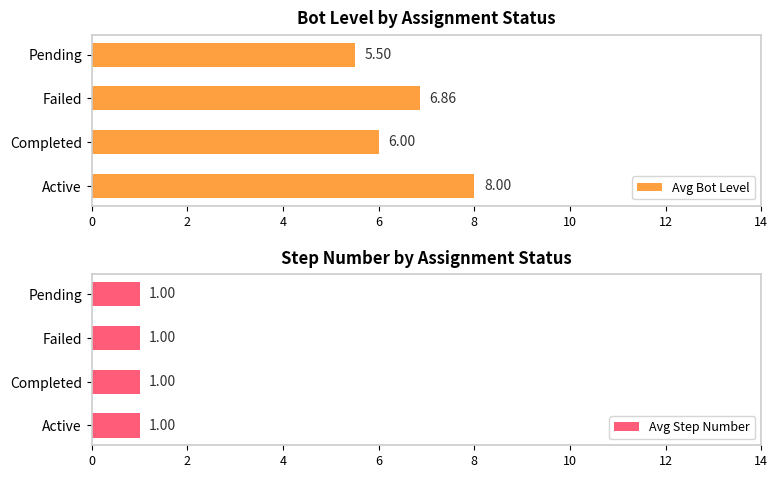

Which category has the highest value in the Avg Bot Level series?

Active